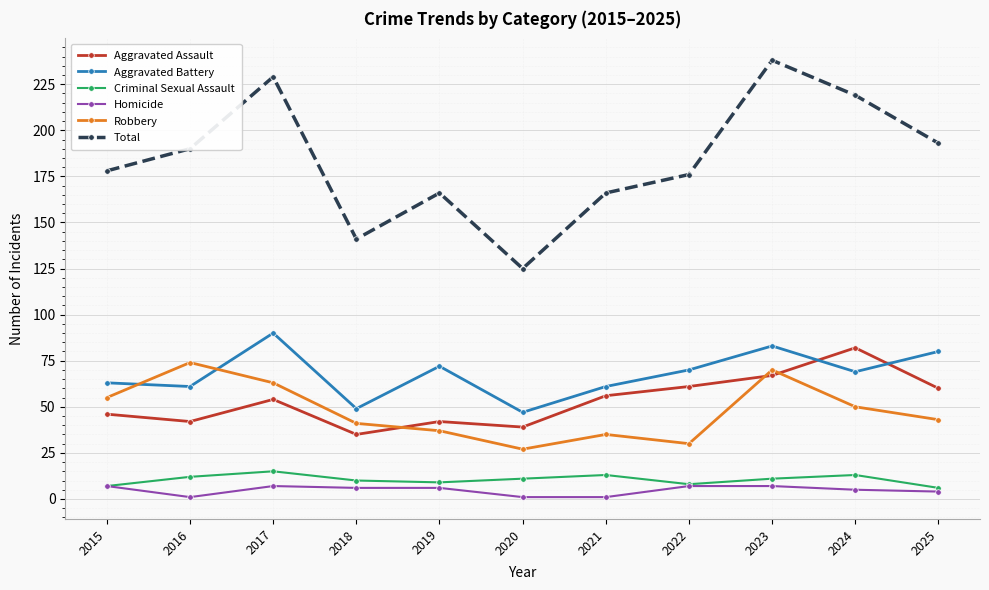

What is the average value of the Aggravated Assault series?

53